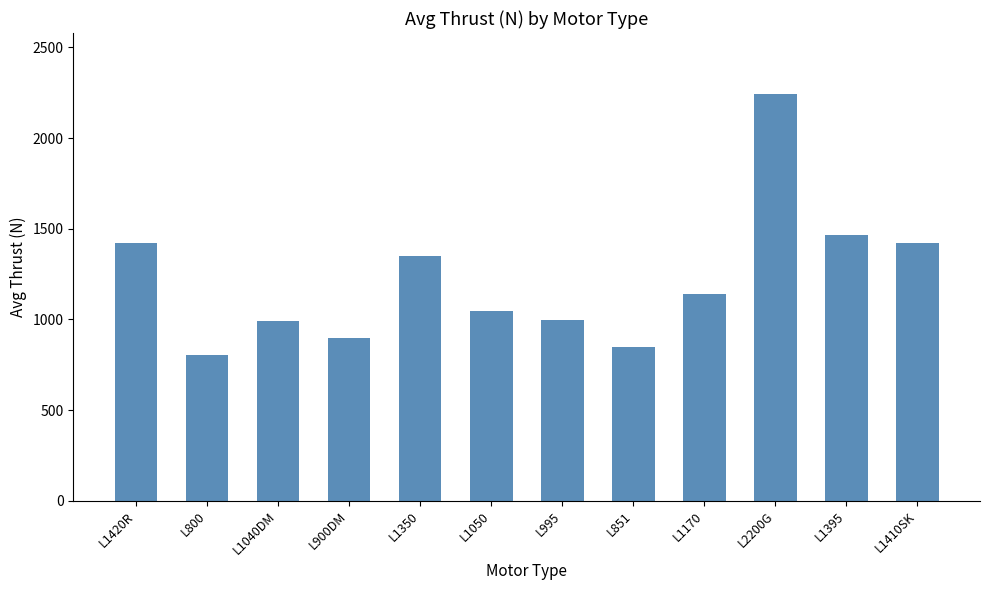

At which label does the data first exceed 1141?

L1420R